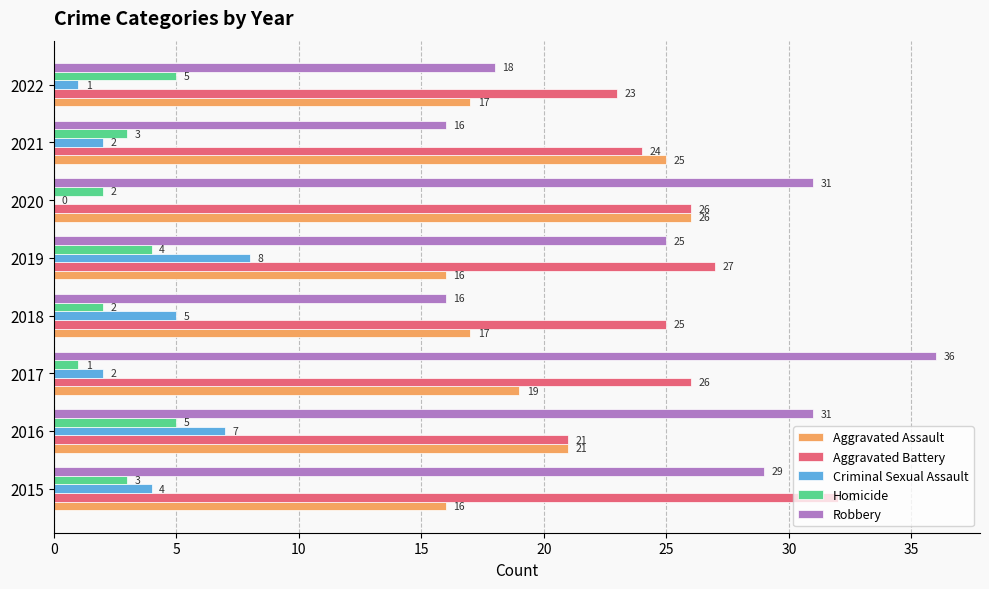

Which series has the largest total across all categories?

Aggravated Battery